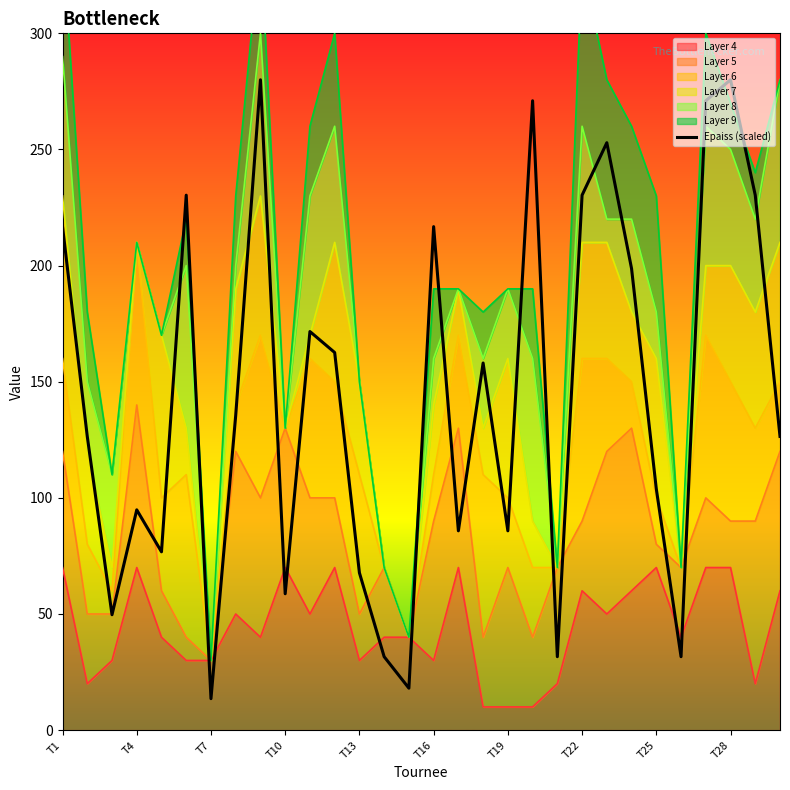

How many points are higher than both their immediate neighbors (excluding endpoints)?

9